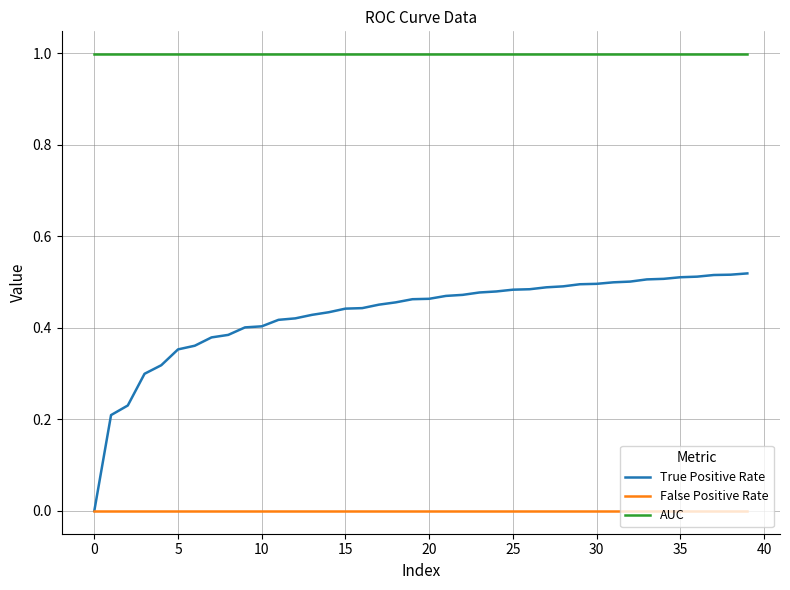

Rank the series by their maximum value, from lowest to highest.

False Positive Rate, True Positive Rate, AUC